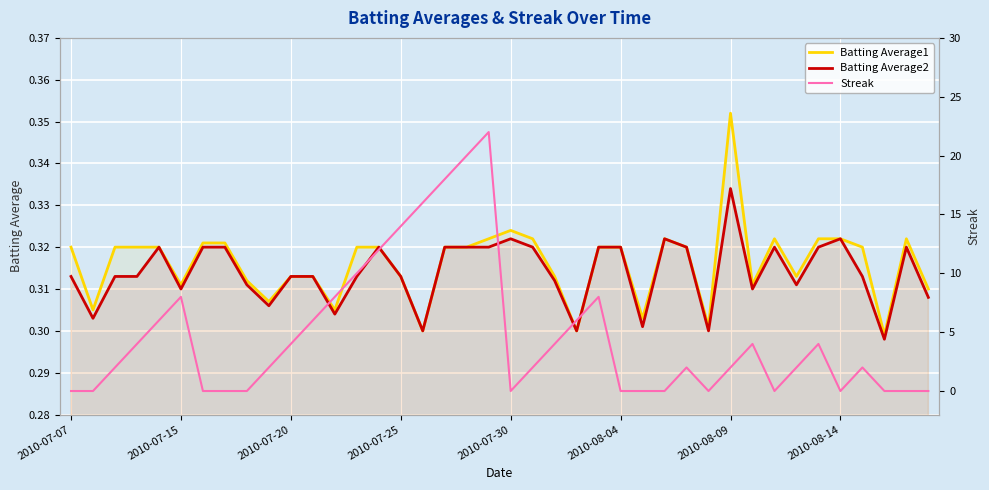

What is the maximum value for Batting Average2?

0.3